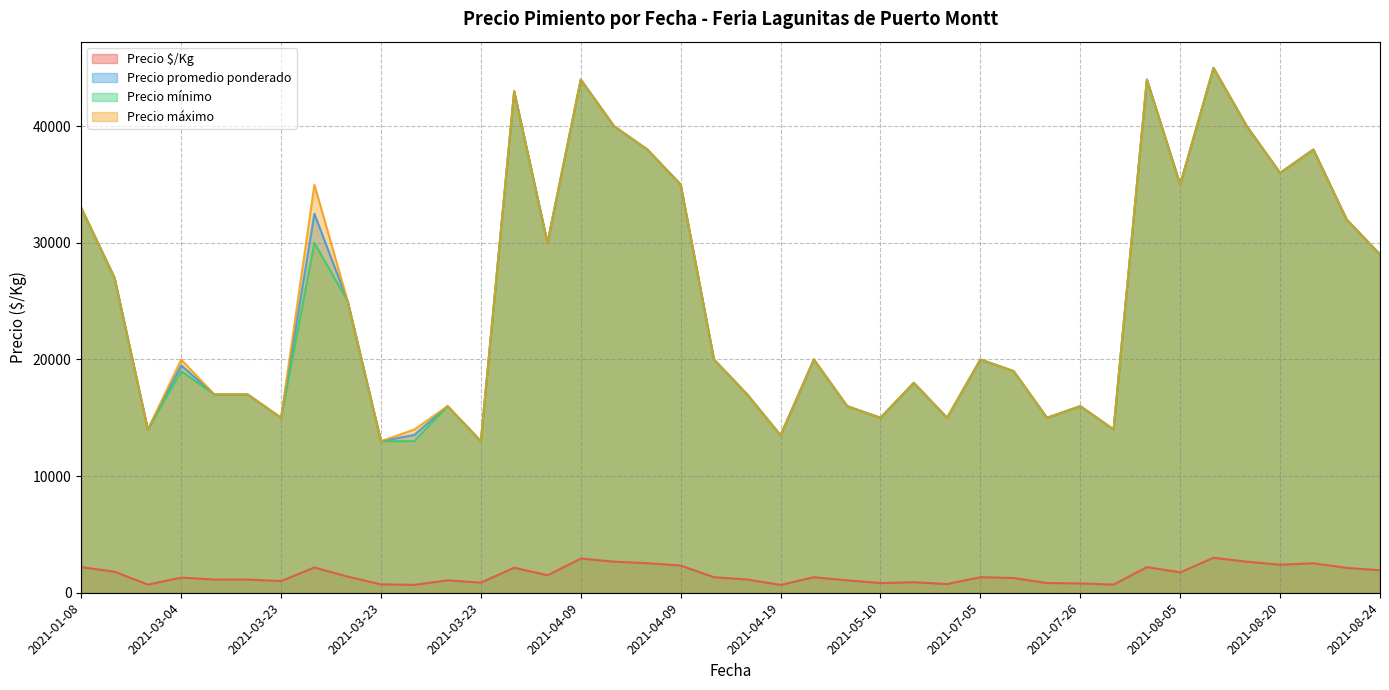

What are all the series names shown in the legend?

Precio $/Kg, Precio promedio ponderado, Precio mínimo, Precio máximo